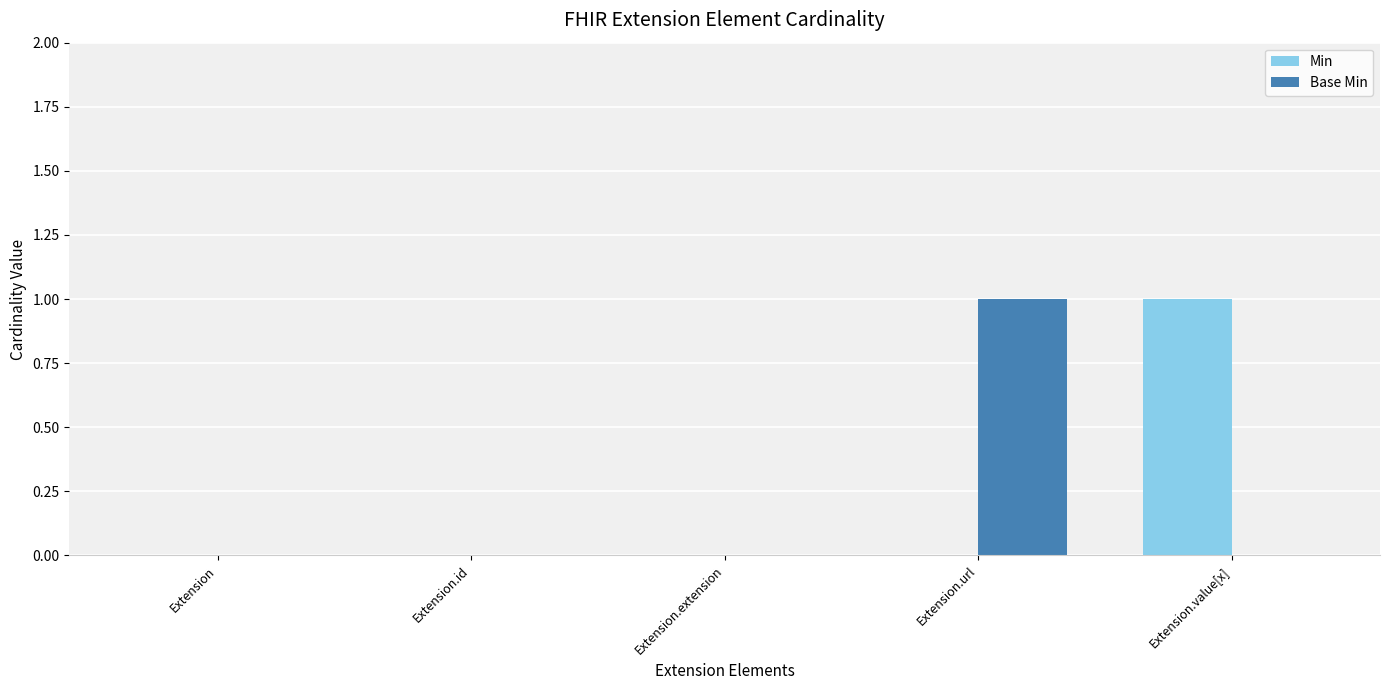

Which series changed the most between Extension.extension and Extension.value[x]?

Min